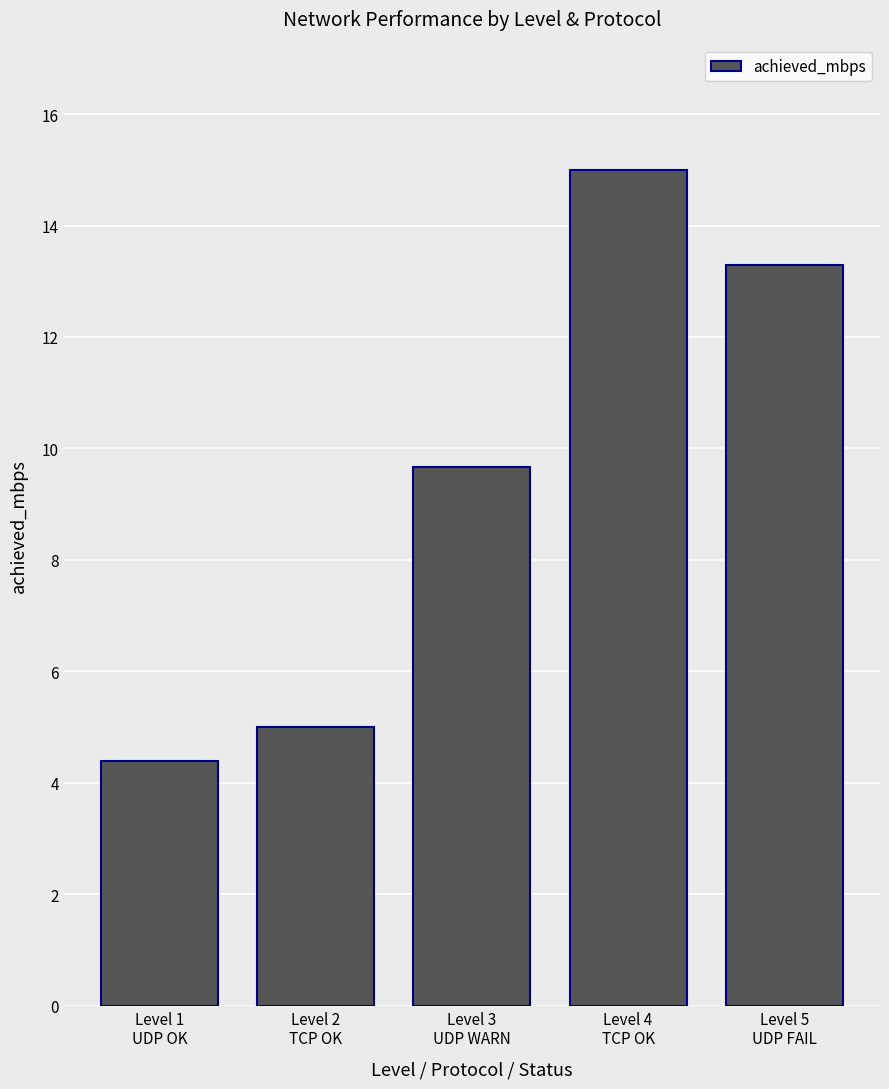

Which has a higher value, Level 1
UDP OK or Level 5
UDP FAIL?

Level 5
UDP FAIL